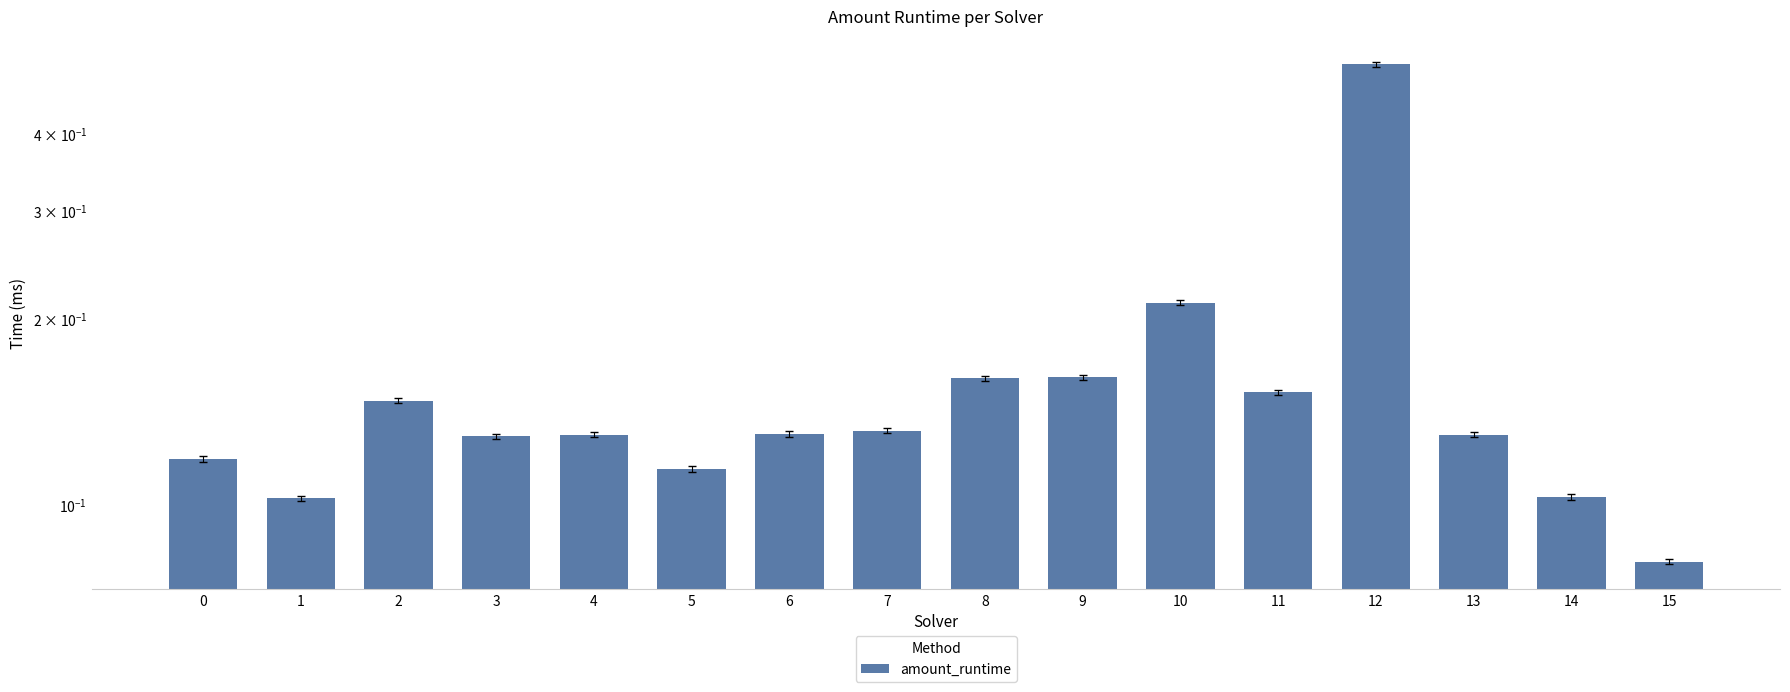

What is the value of the 1st bar from the left?

0.1